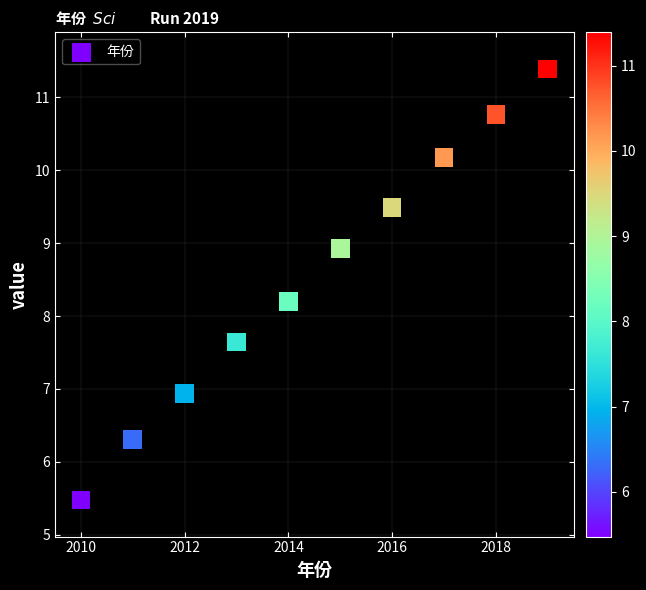

What is the average X value?

2014.5